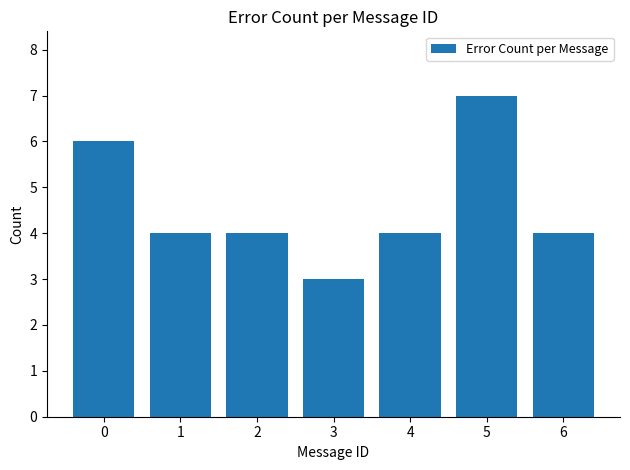

What is the value of the 3rd bar from the left?

4